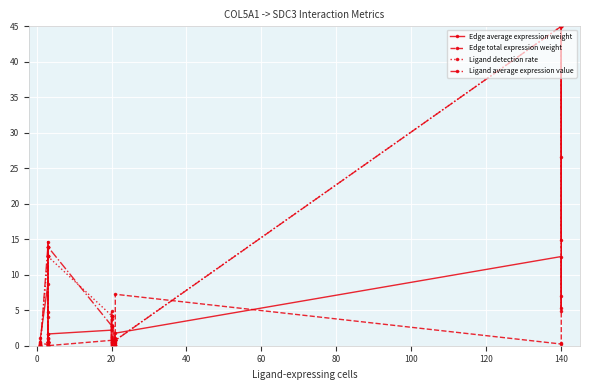

The Ligand average expression value series shows 15.4 at −20. True or false?

False